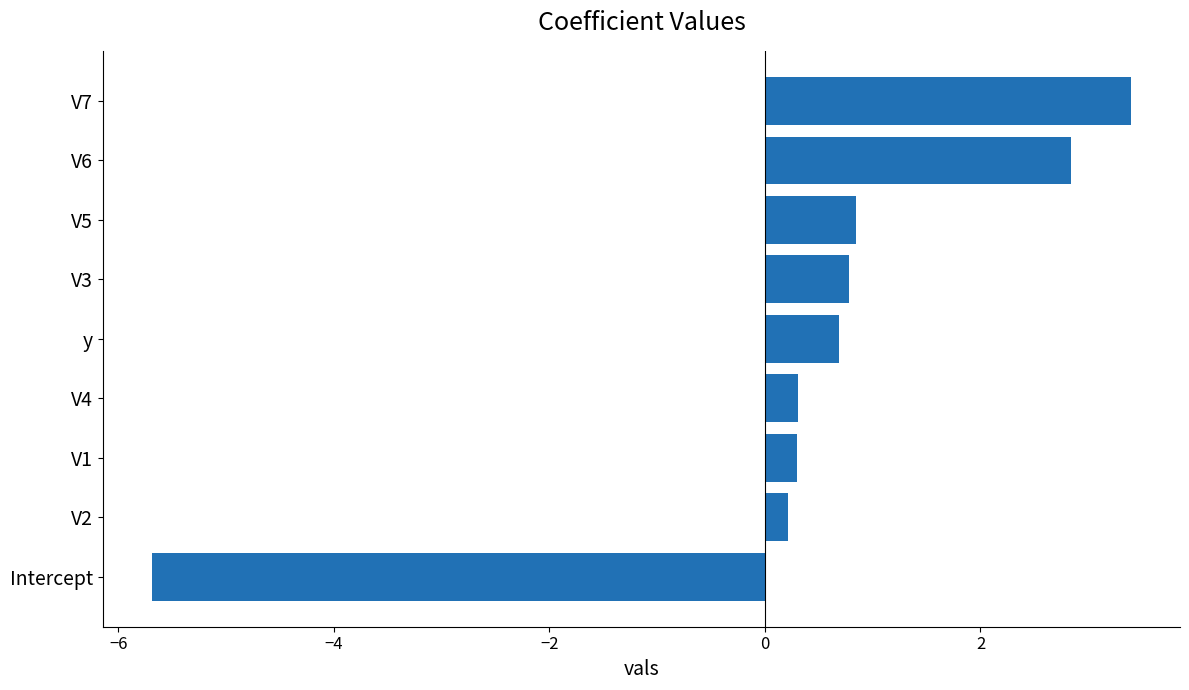

What is the change in value from y to V5?

+0.2